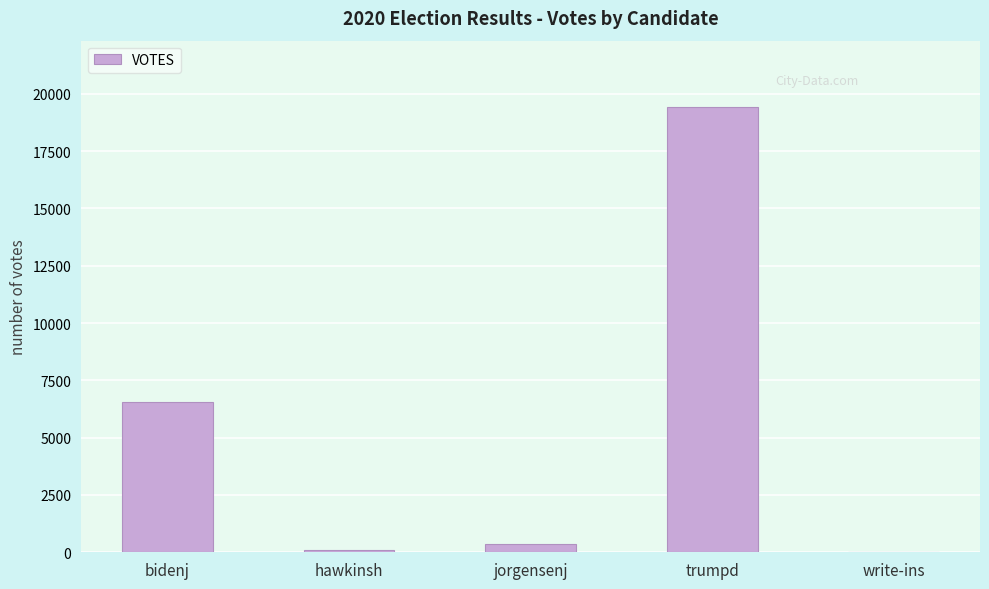

True or false: the data shows 4389 at bidenj.

False